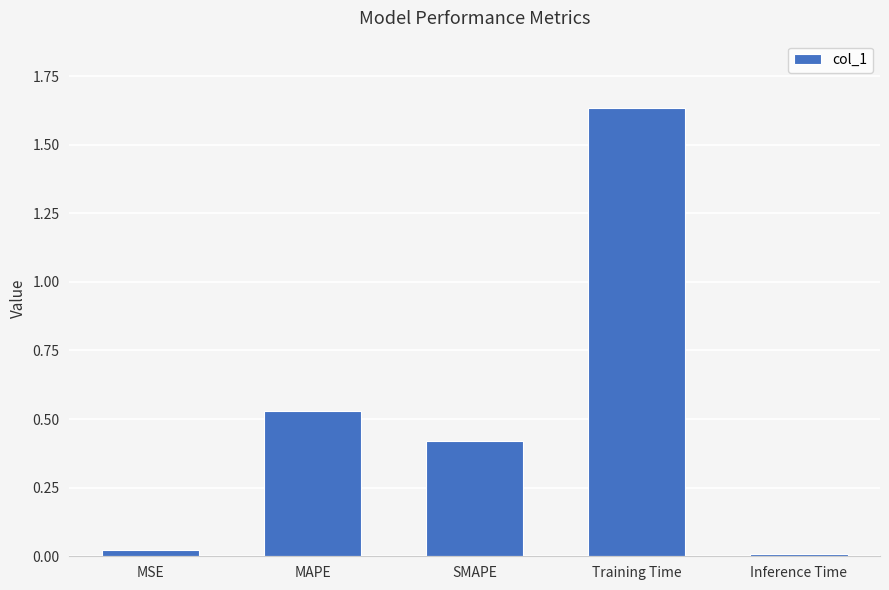

Which label corresponds to the largest value in the chart?

Training Time